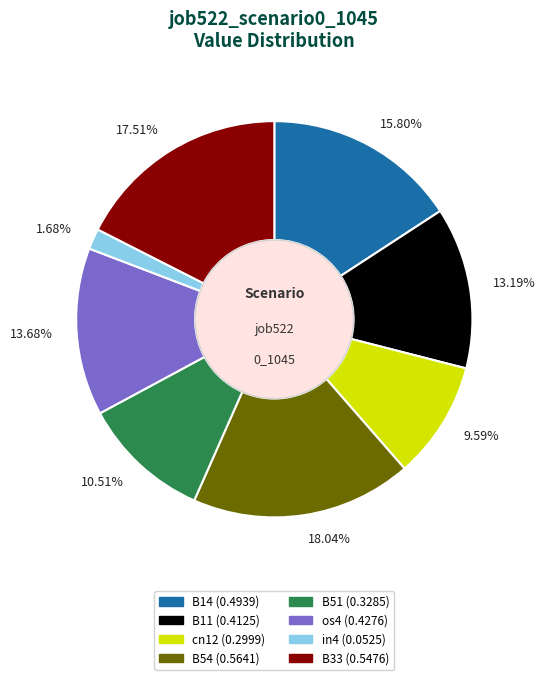

Does any single category account for the majority?

No